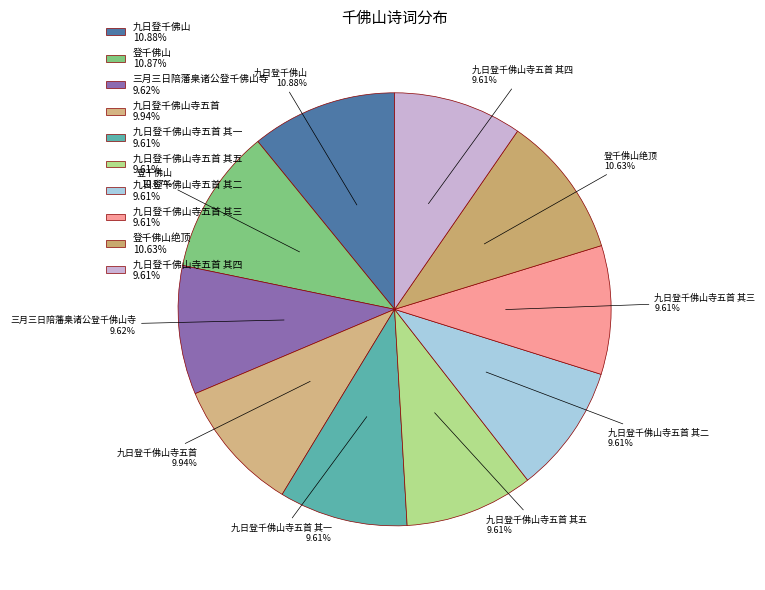

Does 九日登千佛山寺五首 其三 9.61% represent more than half of the total?

No